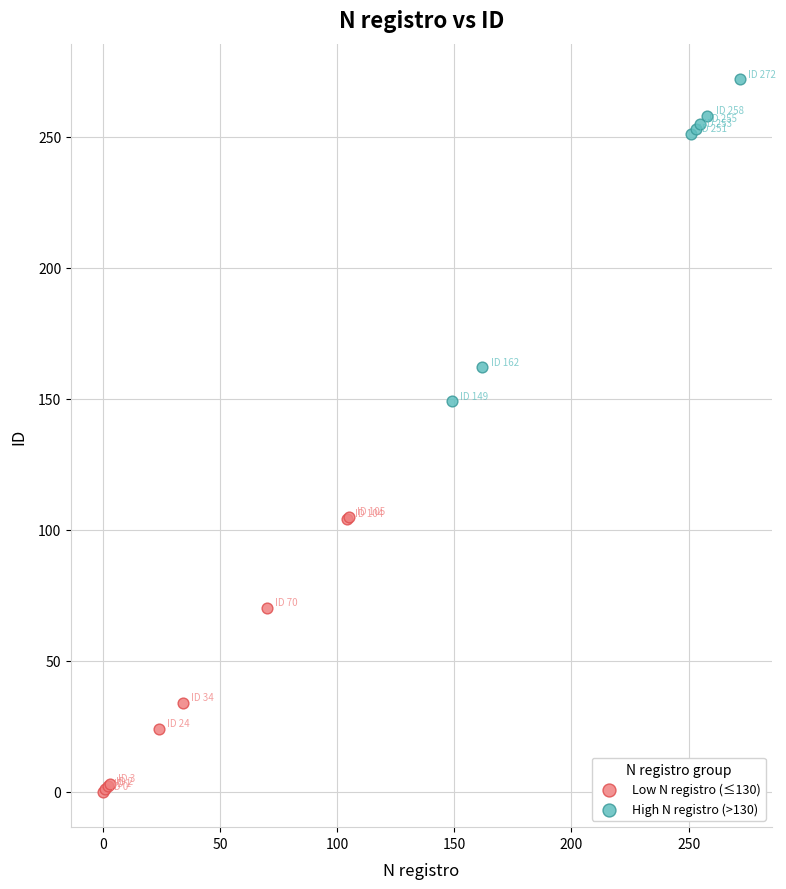

Which series contains the lowest Y value?

Low N registro (≤130)